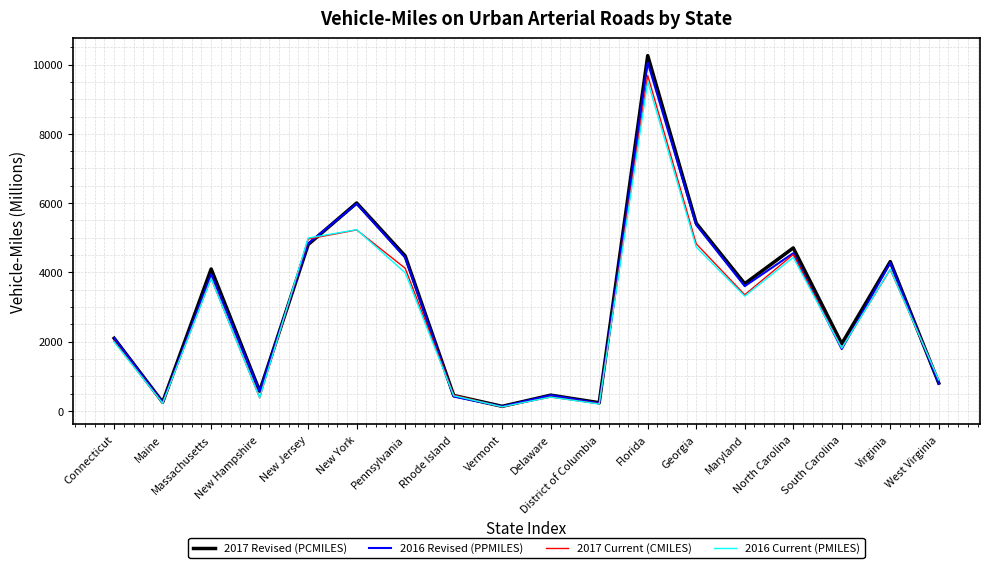

What position from the left is New Hampshire?

4